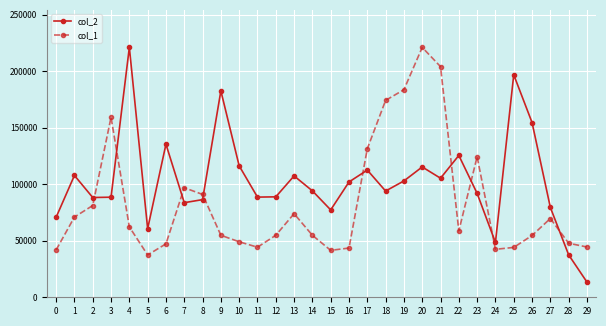

Rank the series by their average value, from highest to lowest.

col_2, col_1